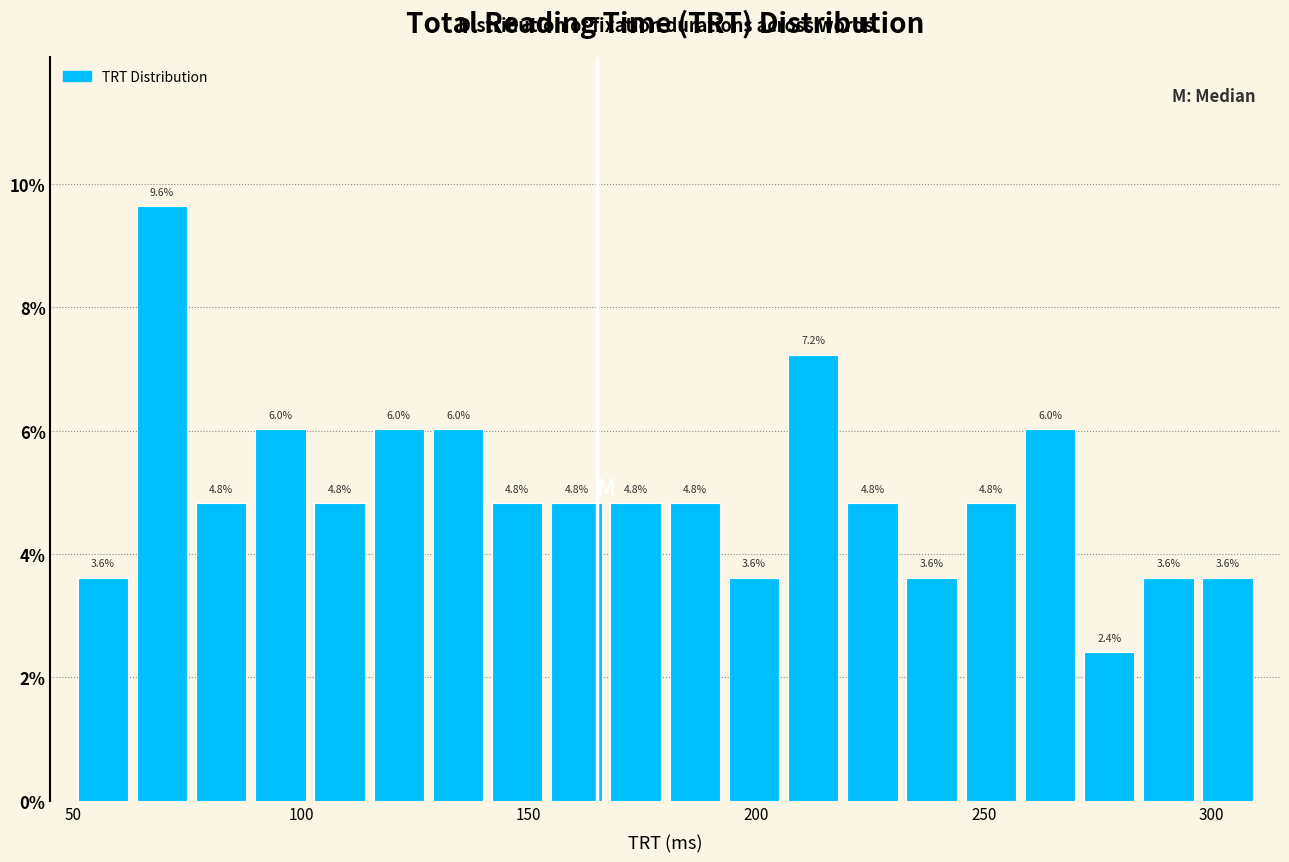

Read against the x-axis, roughly where is the centre of the tallest bar?

70